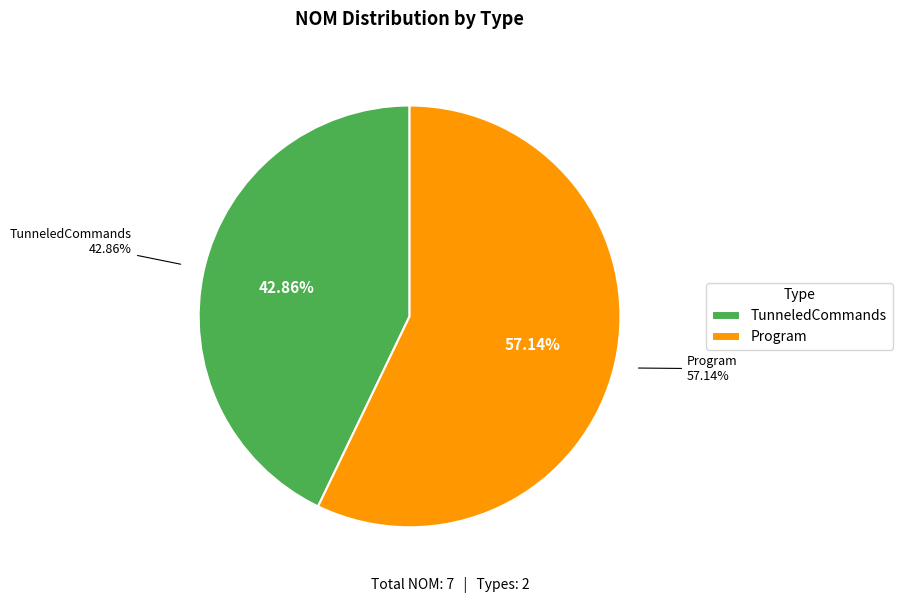

What is the majority slice?

Program